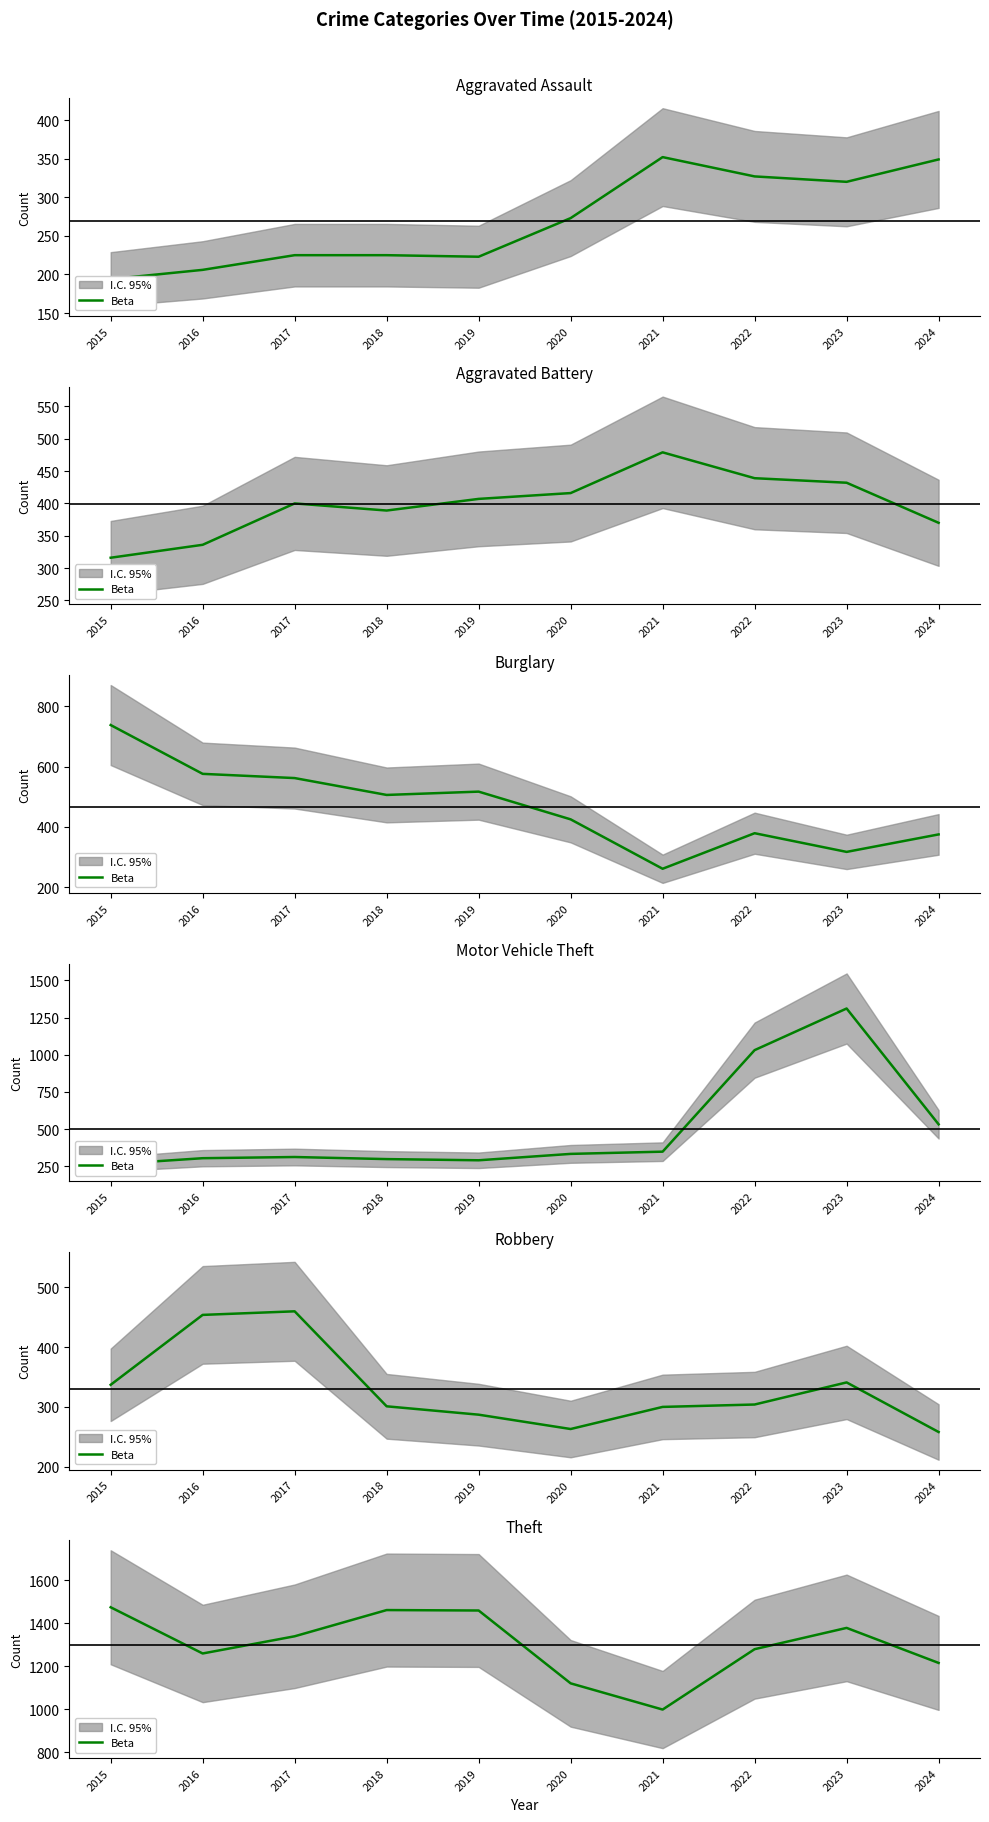

Reading left to right, extract all data points from this chart.

2015=1474	2016=1259	2017=1339	2018=1461	2019=1459	2020=1120	2021=998	2022=1279	2023=1378	2024=1215